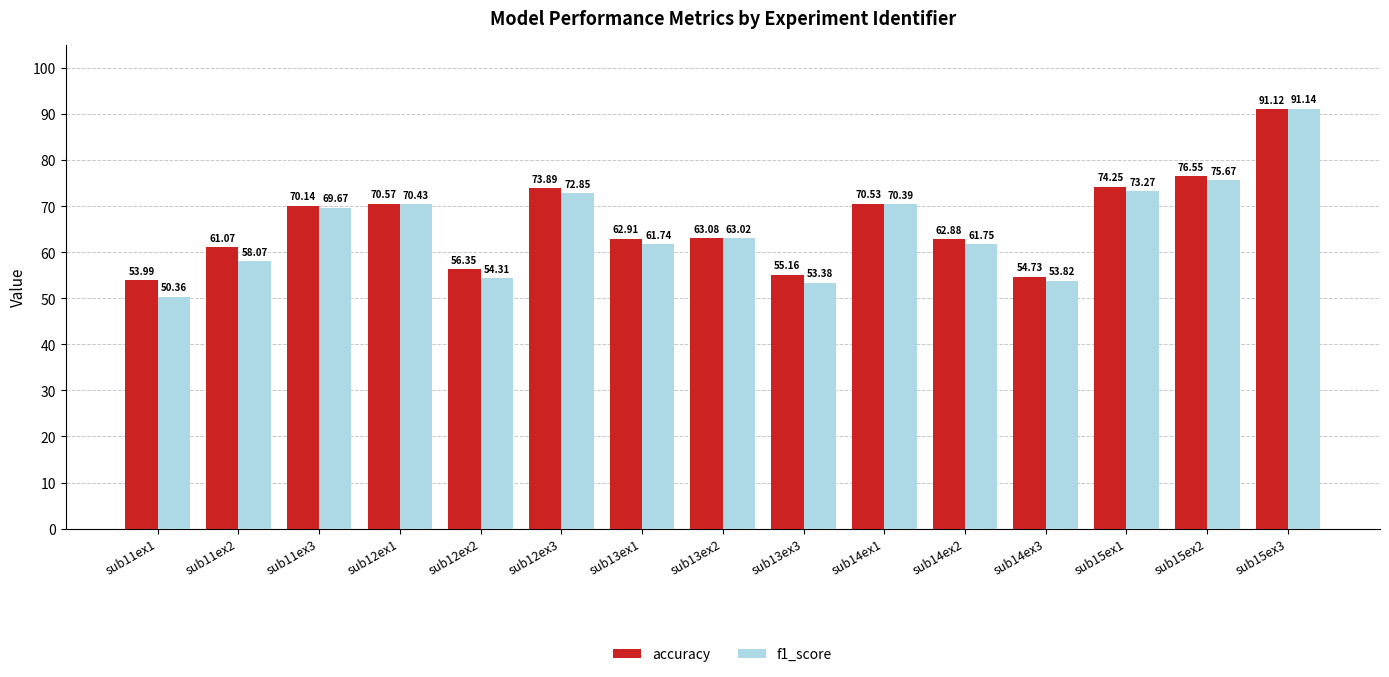

Which series has the largest range (max minus min)?

f1_score